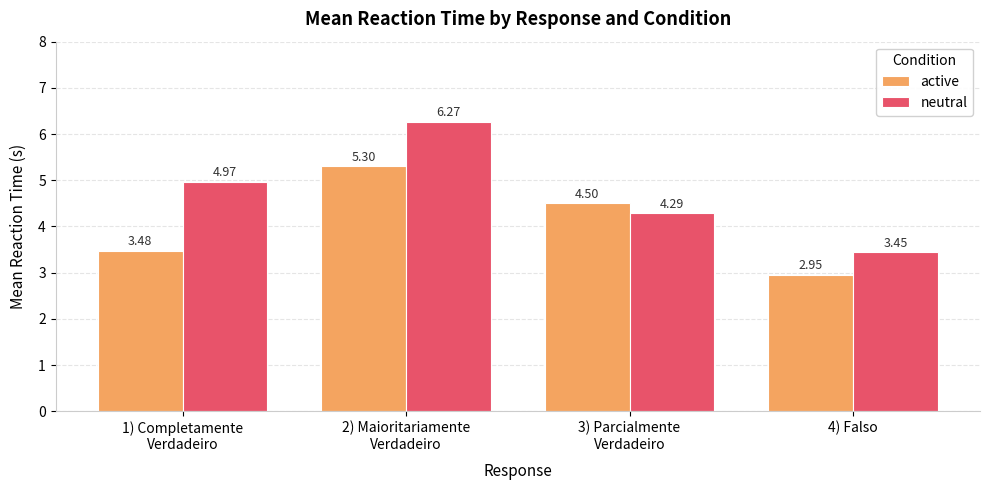

What is the difference between the highest and lowest values at 1) Completamente
Verdadeiro?

1.5